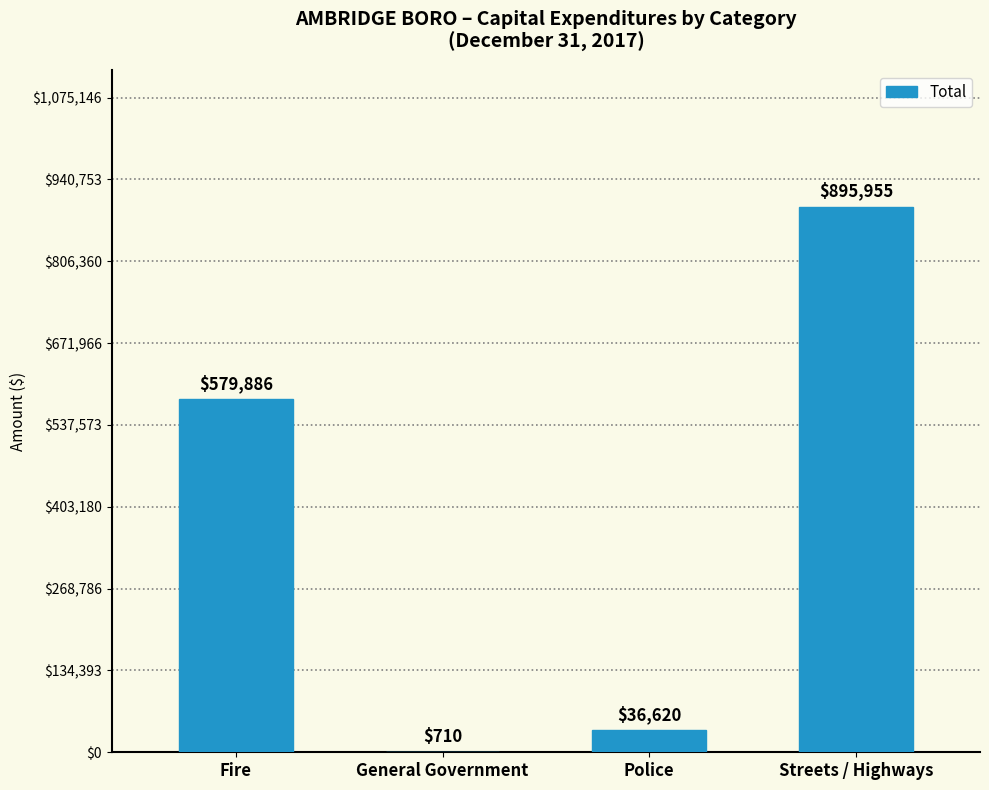

The value at Streets / Highways is 895955. True or false?

True